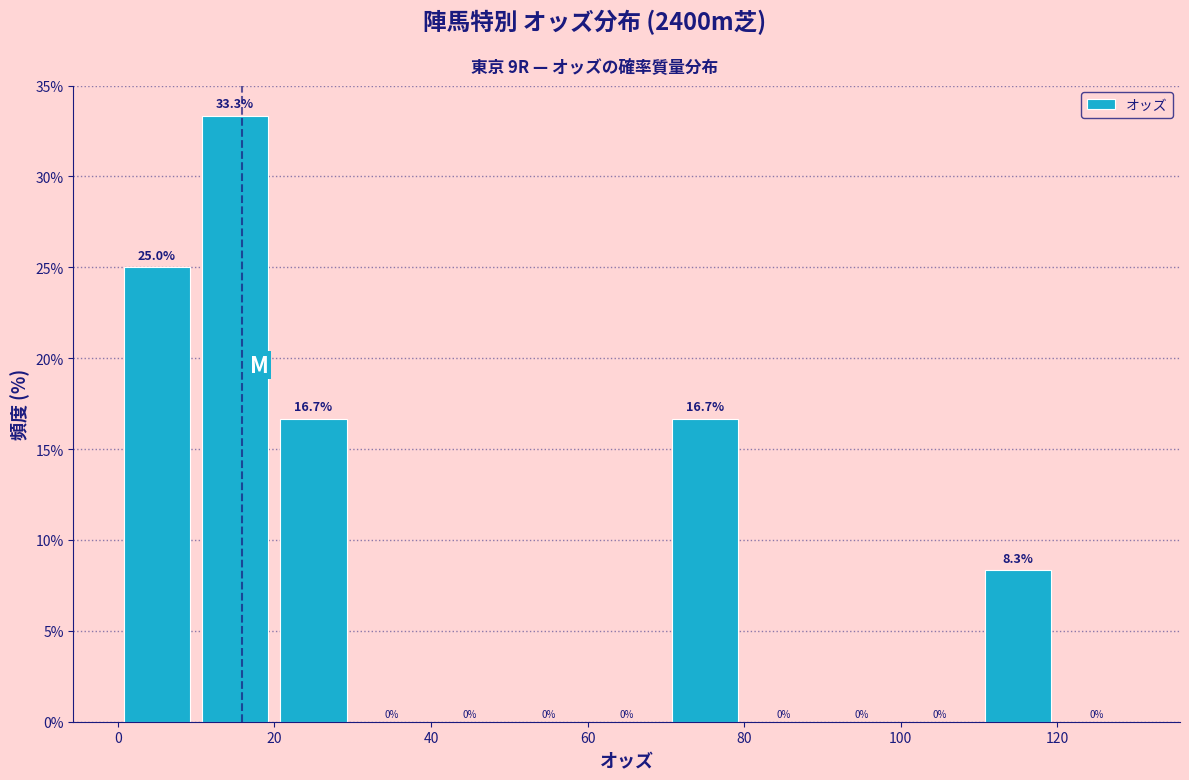

What is the height of the bar covering 110 to 120 on the x-axis?

8.3